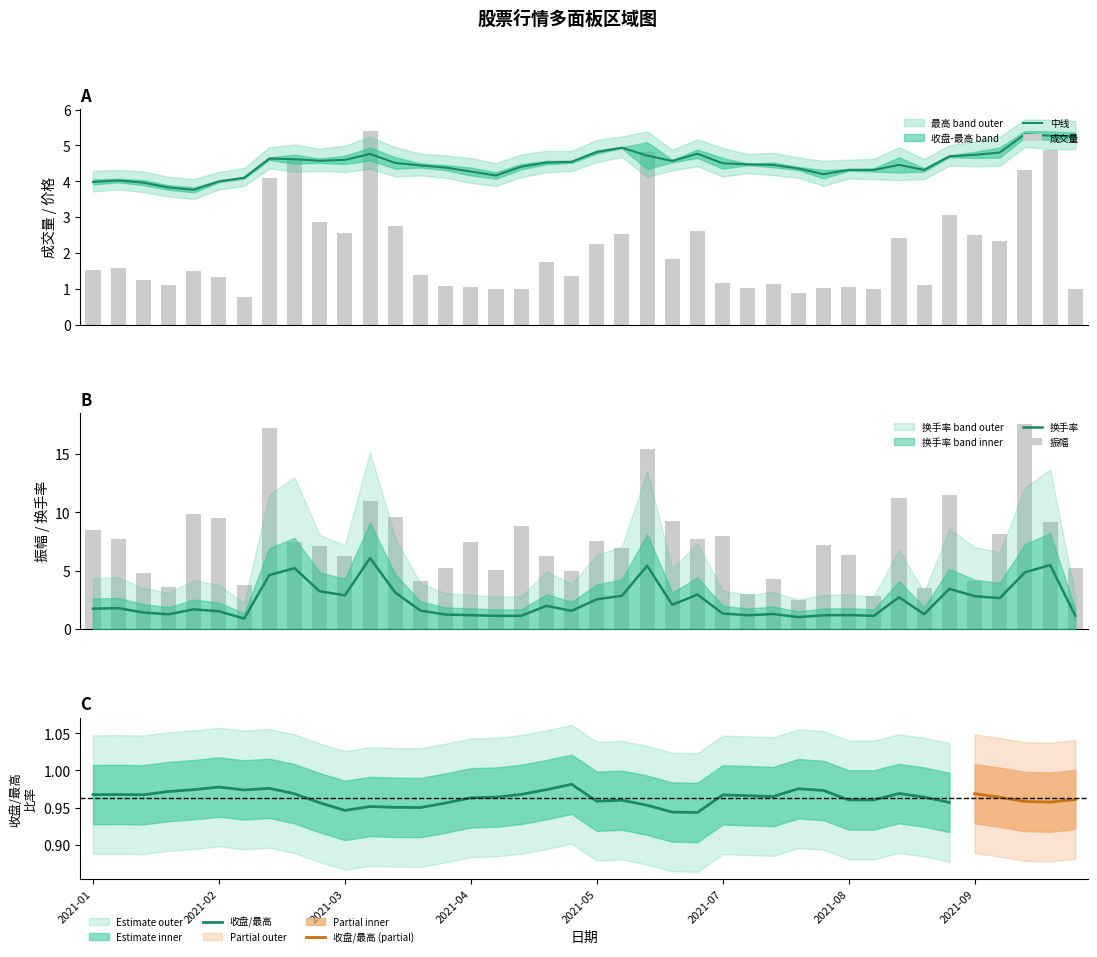

Between 2021-05-07 and 2021-04-02, which is larger?

2021-04-02